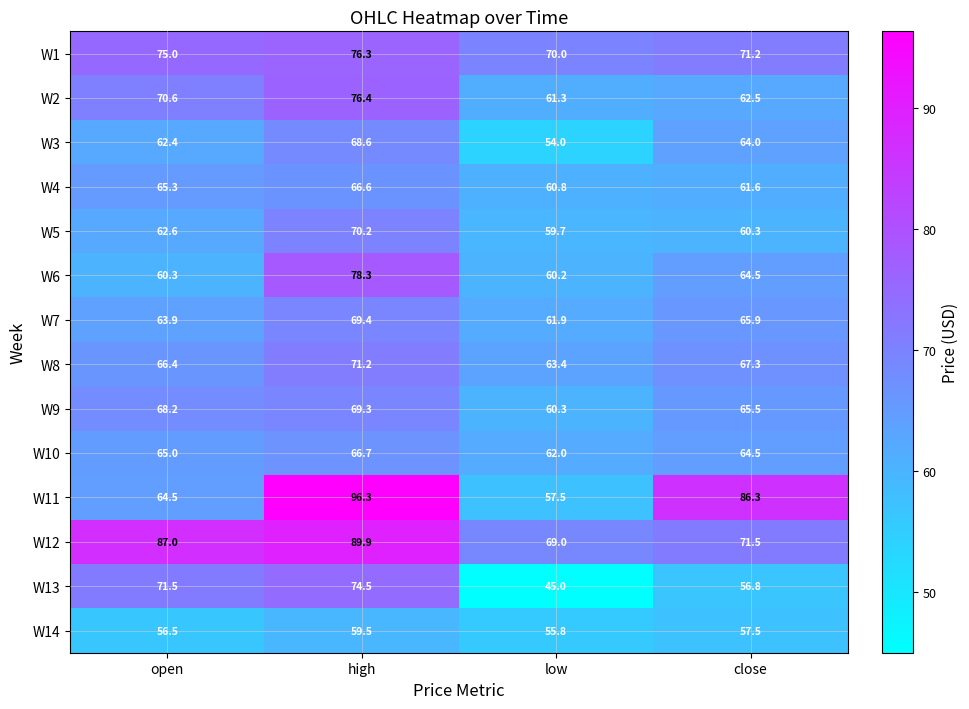

What is the difference between the highest and lowest values at close?

29.5